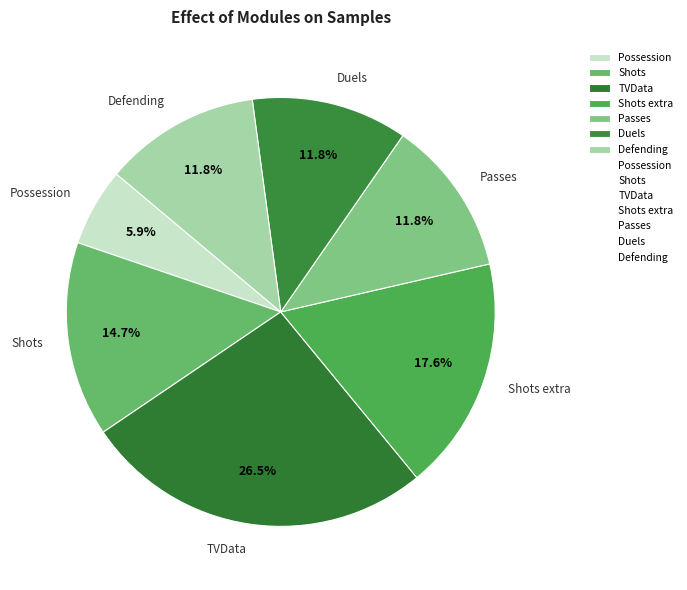

What portion of the pie excludes TVData?

73.5%